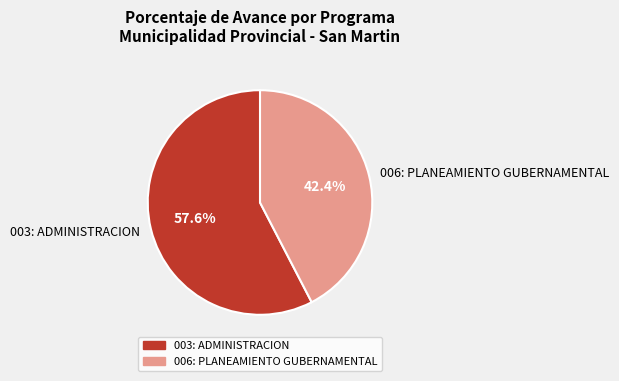

What percentage do 006: PLANEAMIENTO GUBERNAMENTAL and 003: ADMINISTRACION together represent?

100.0%